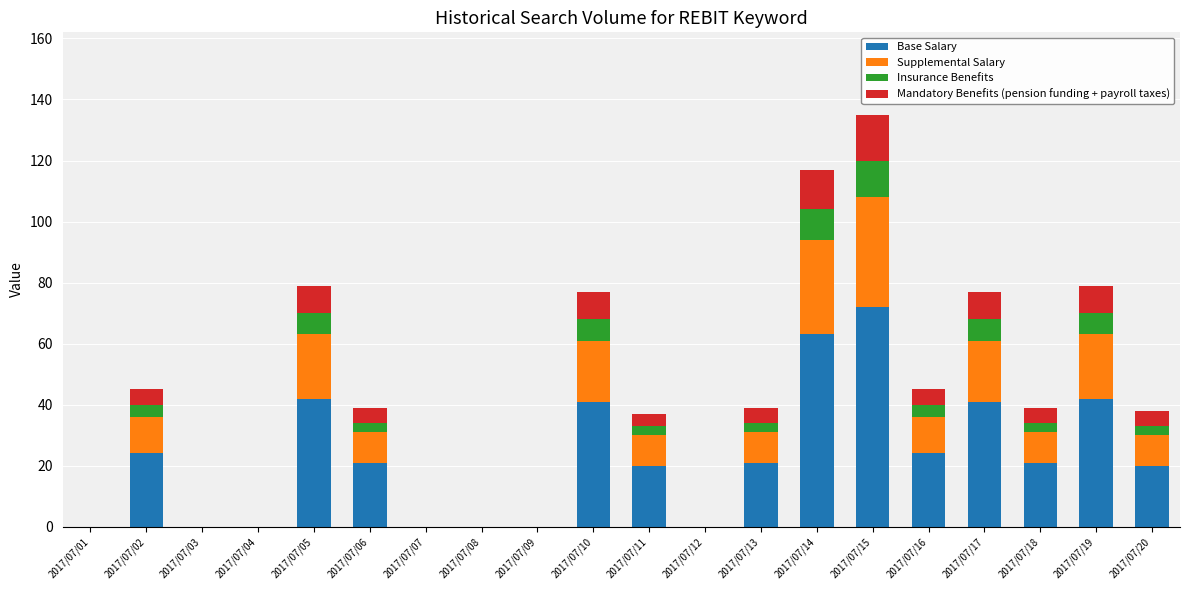

Is it true that Base Salary equals 42 at 2017/07/05?

True